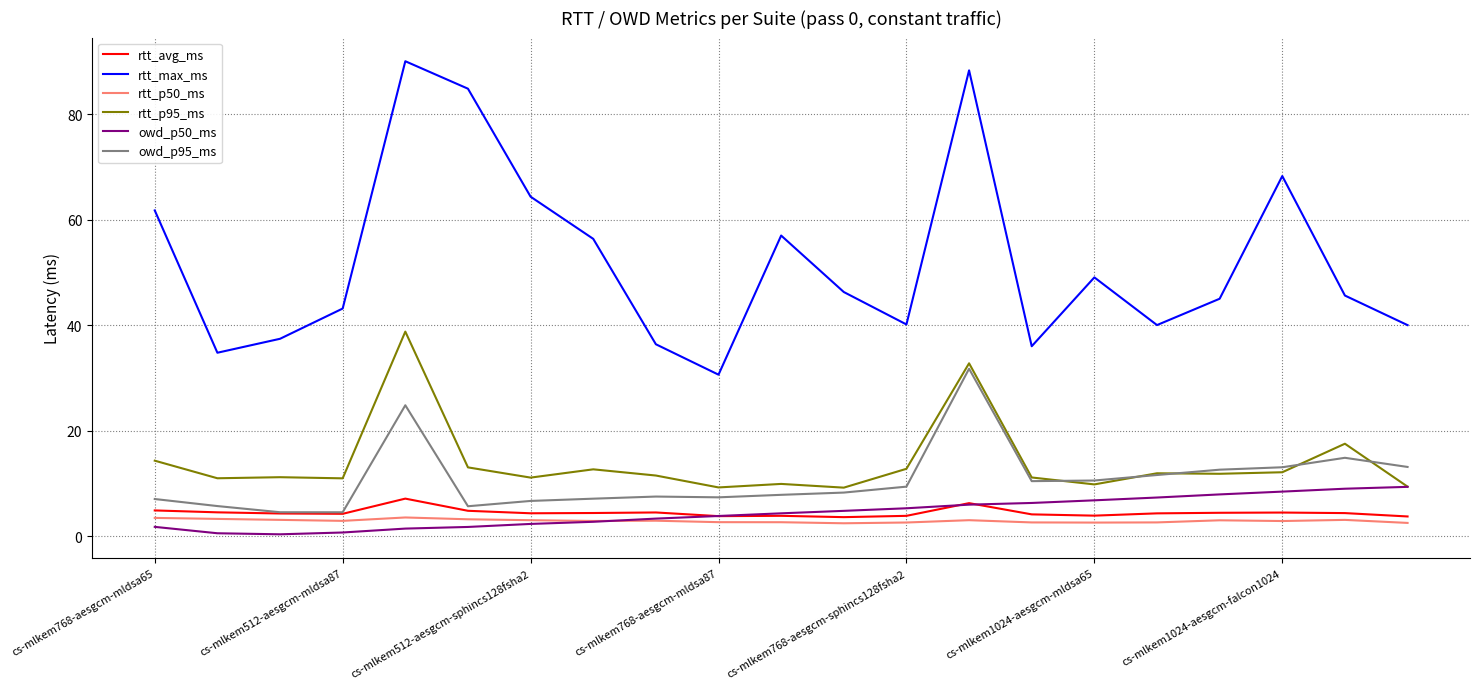

True or false: rtt_avg_ms and rtt_p95_ms cross at least once.

False